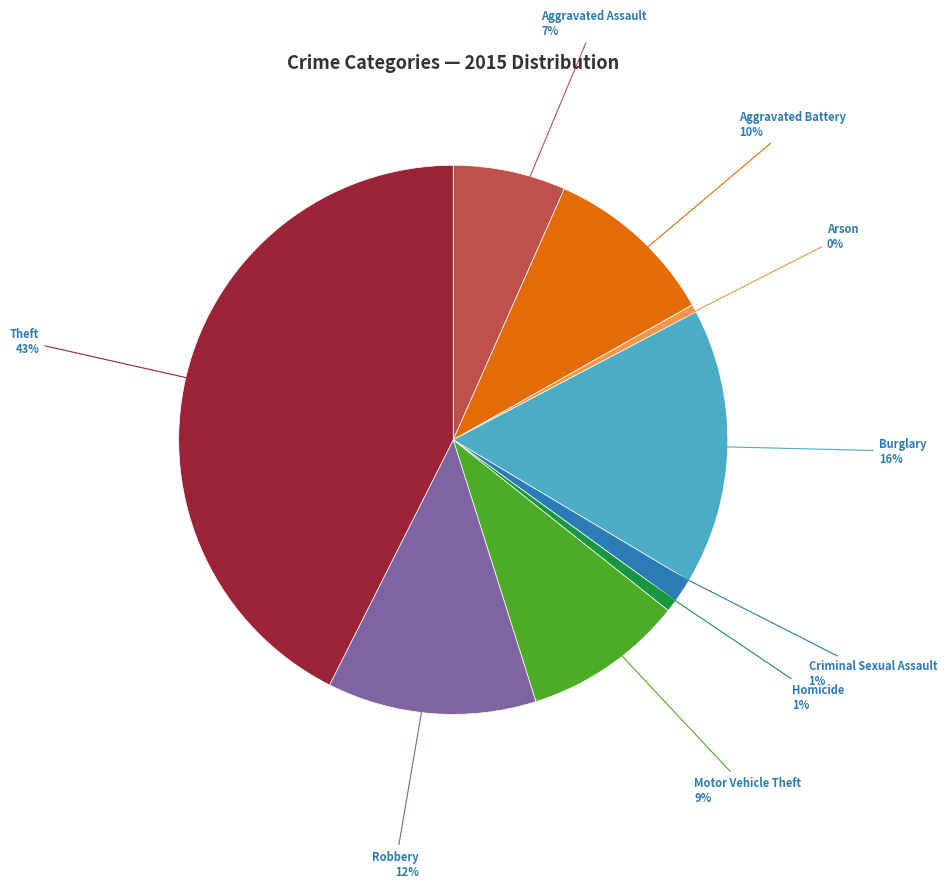

Is Robbery the majority of the pie?

No